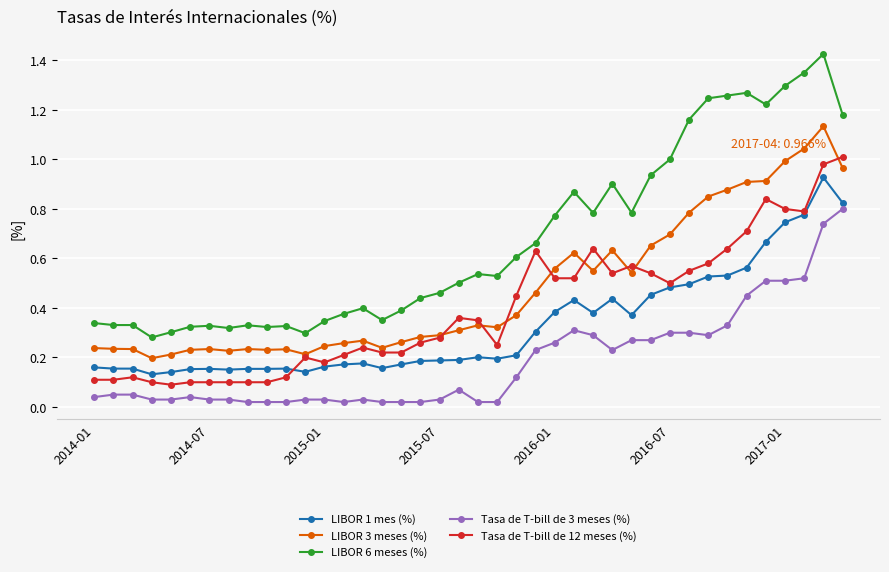

Rank the series by their maximum value, from lowest to highest.

Tasa de T-bill de 3 meses (%), LIBOR 1 mes (%), Tasa de T-bill de 12 meses (%), LIBOR 3 meses (%), LIBOR 6 meses (%)